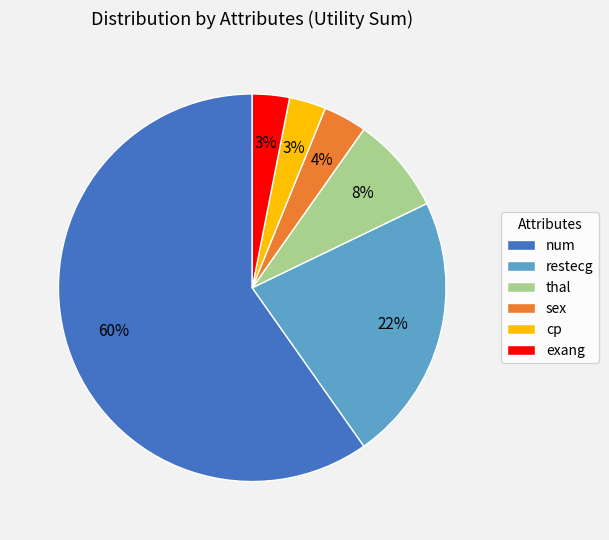

Which category has the biggest portion of the pie?

num